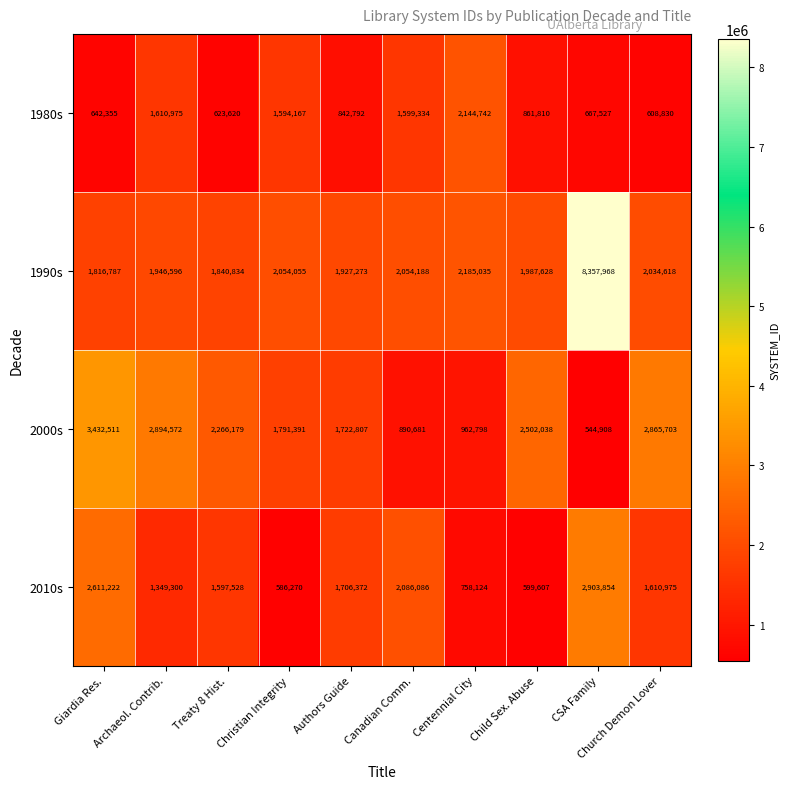

The value of 2010s at Canadian Comm. is 2086086. True or false?

True